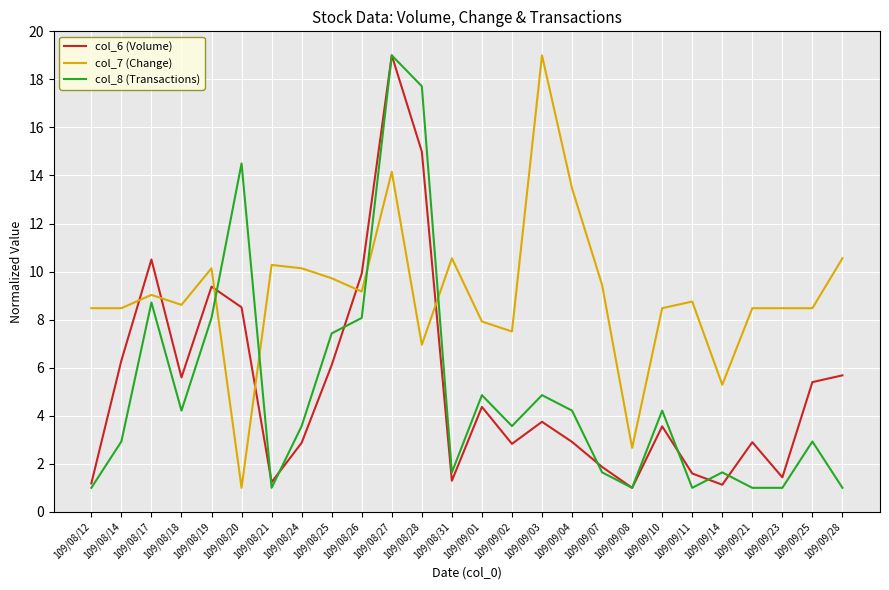

At how many categories does at least one series exceed 2?

26